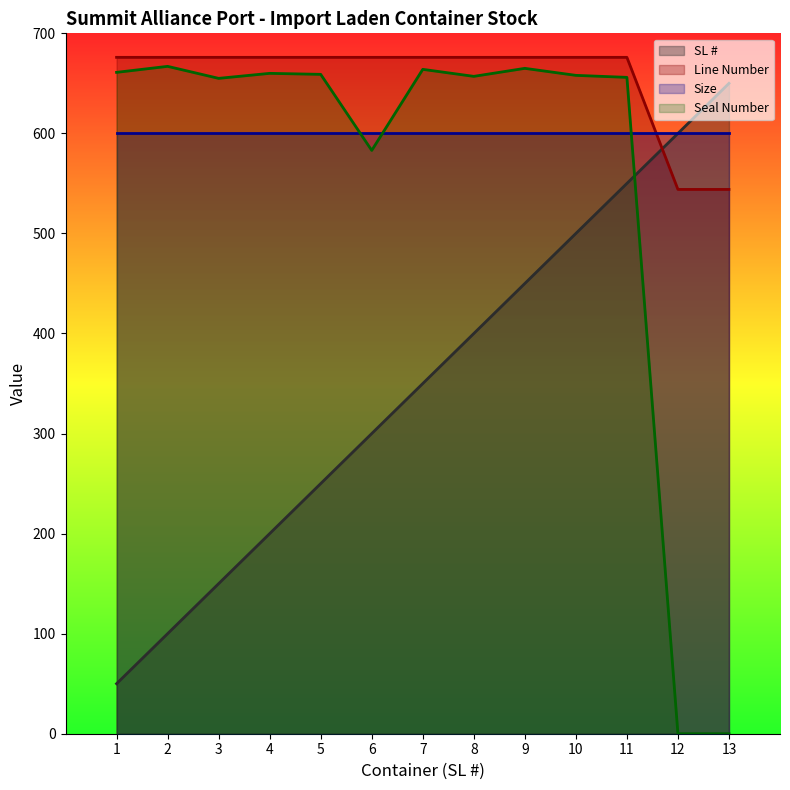

What is the spread (max minus min) of values at 6?

376.0